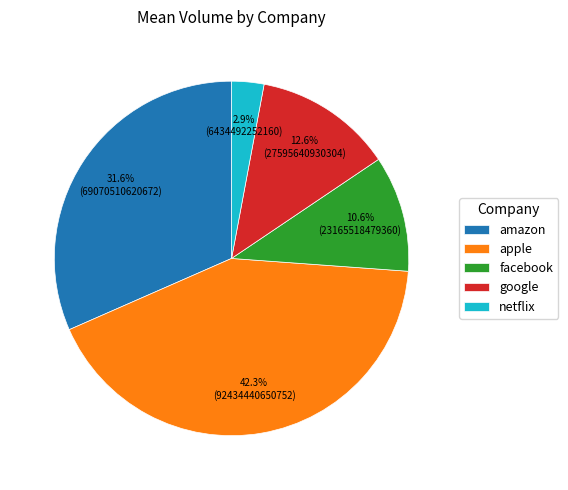

True or false: google accounts for 25% of the total.

False